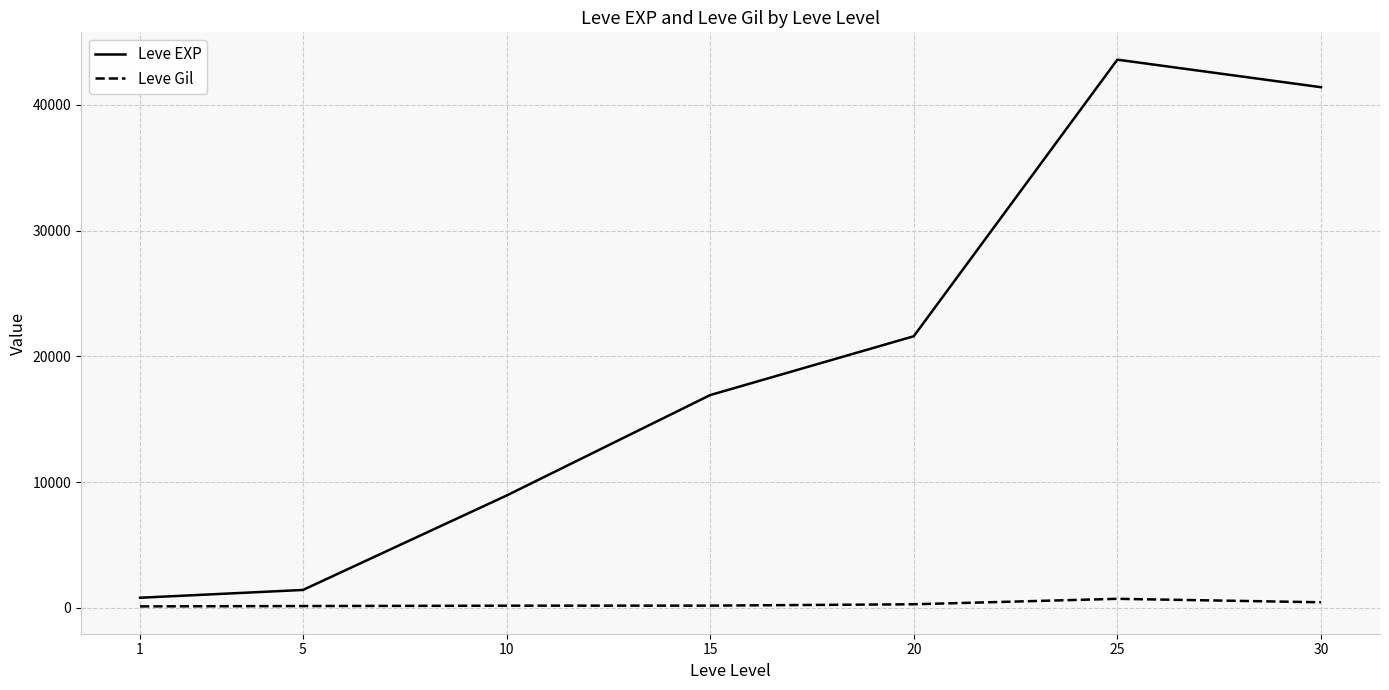

What is the maximum value for Leve EXP?

43600